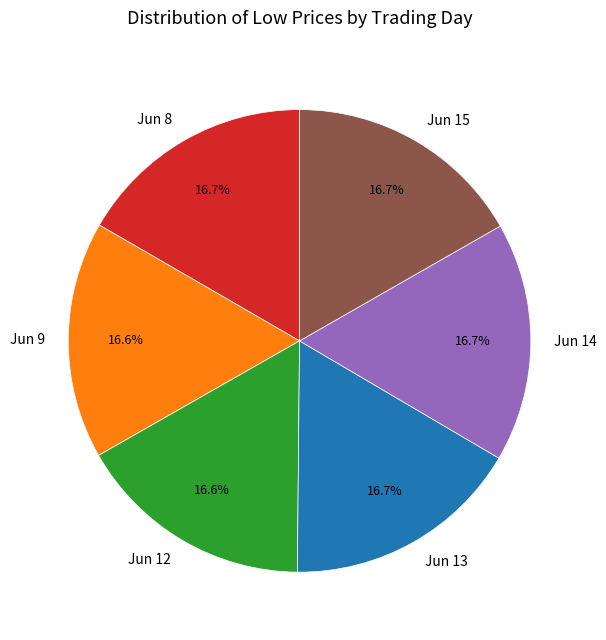

Does Jun 12 represent more than half of the total?

No